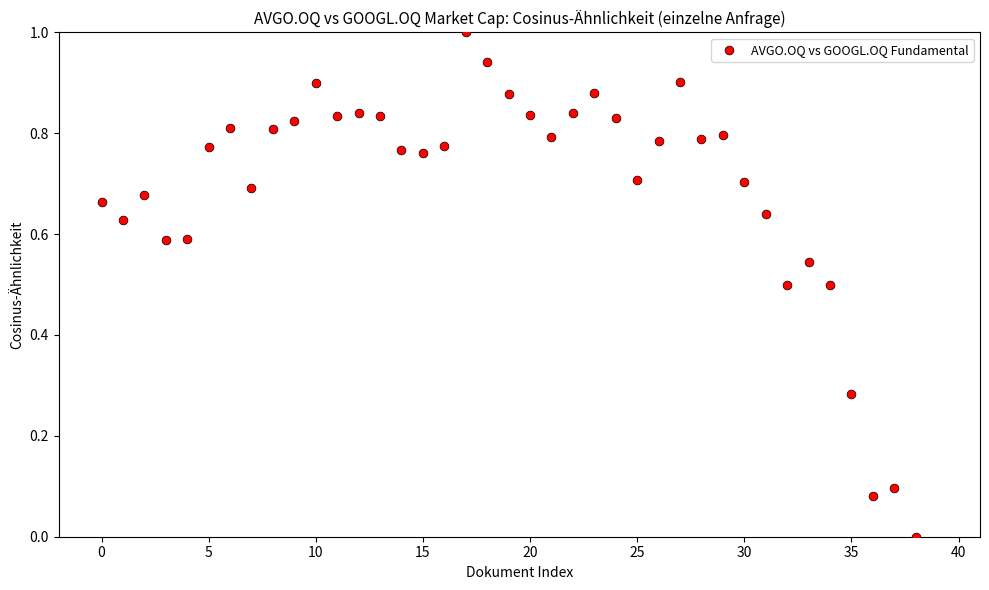

What is the range of Y values (max minus min)?

1.0